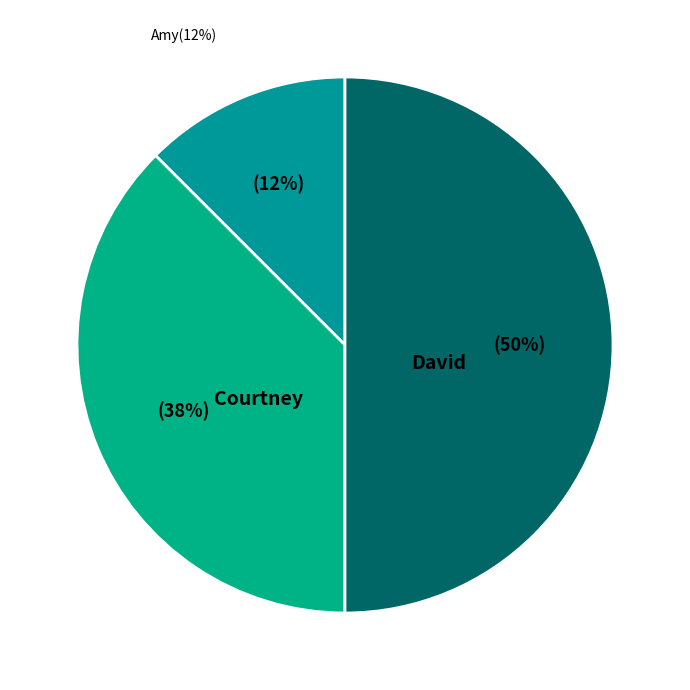

Is it true that Courtney is 38% of the pie?

True